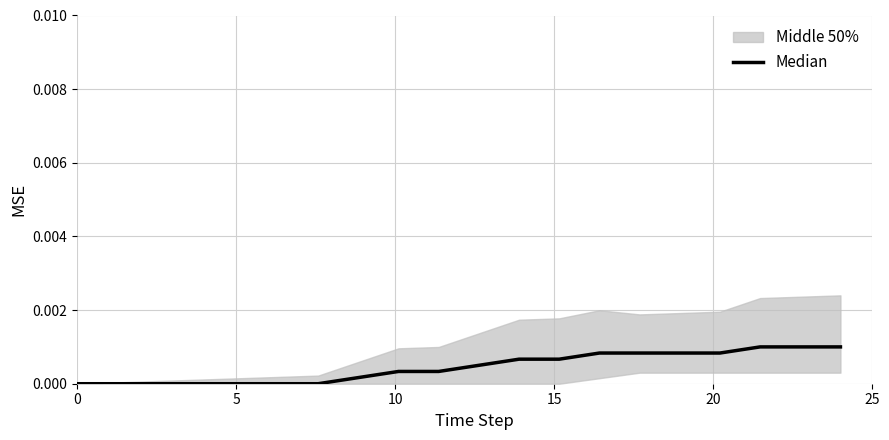

How many lines are shown in the chart?

1